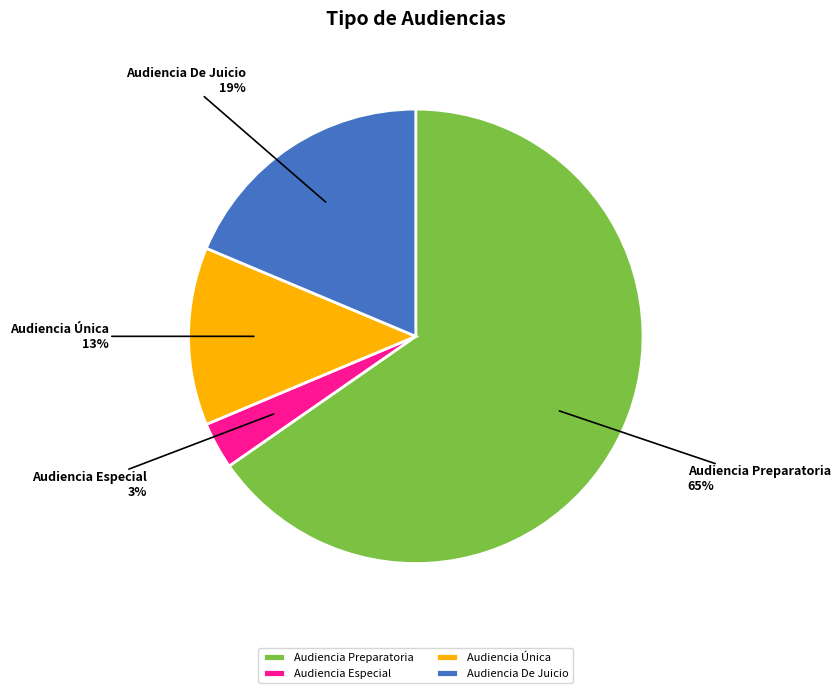

Does Audiencia Especial represent more than half of the total?

No